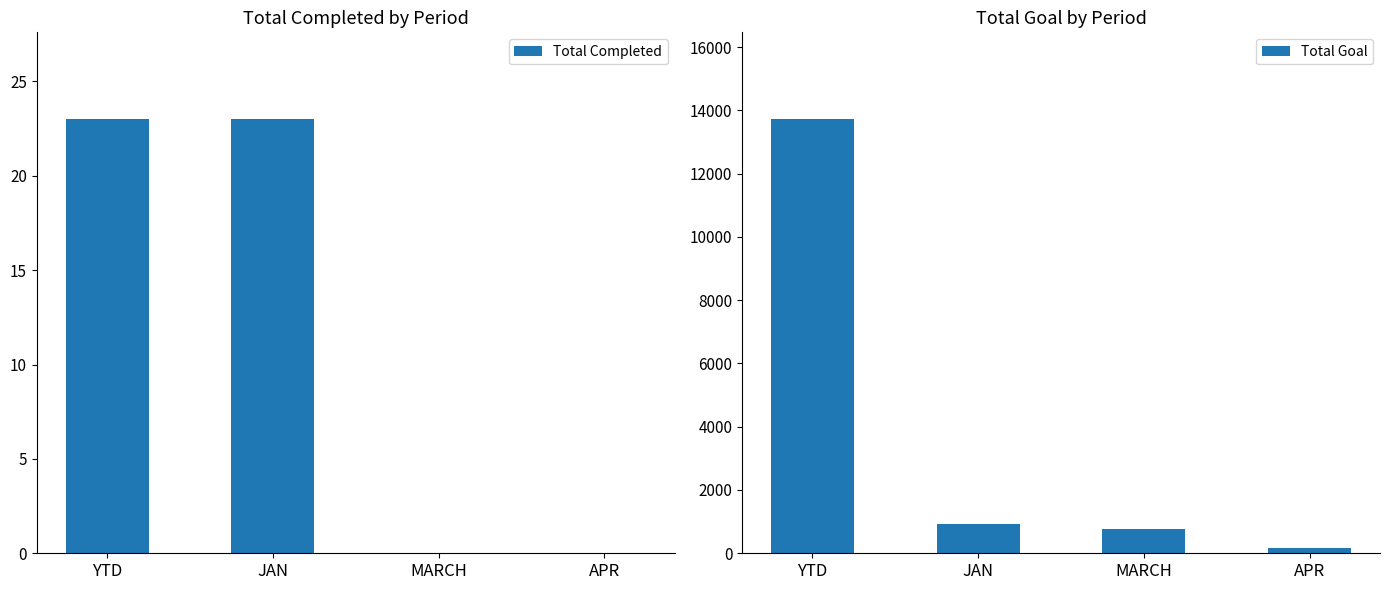

The Total Goal series shows 159 at APR. True or false?

True